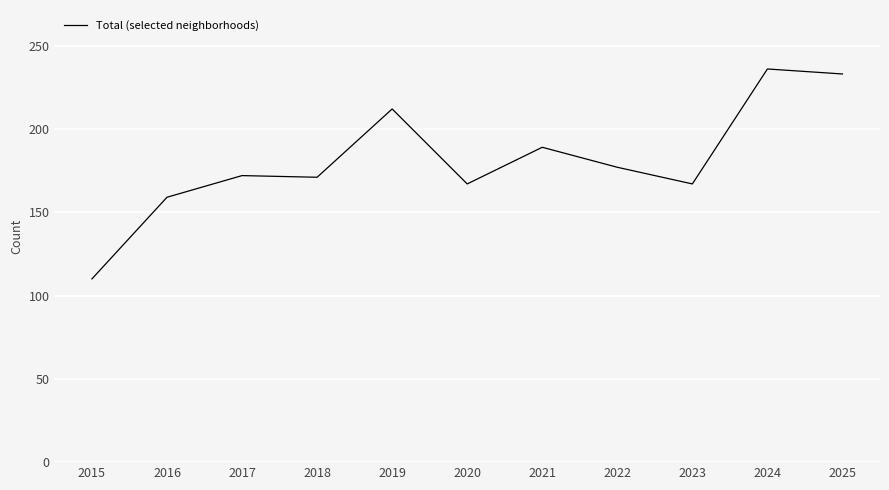

The chart shows a value of 189 at 2021. True or false?

True